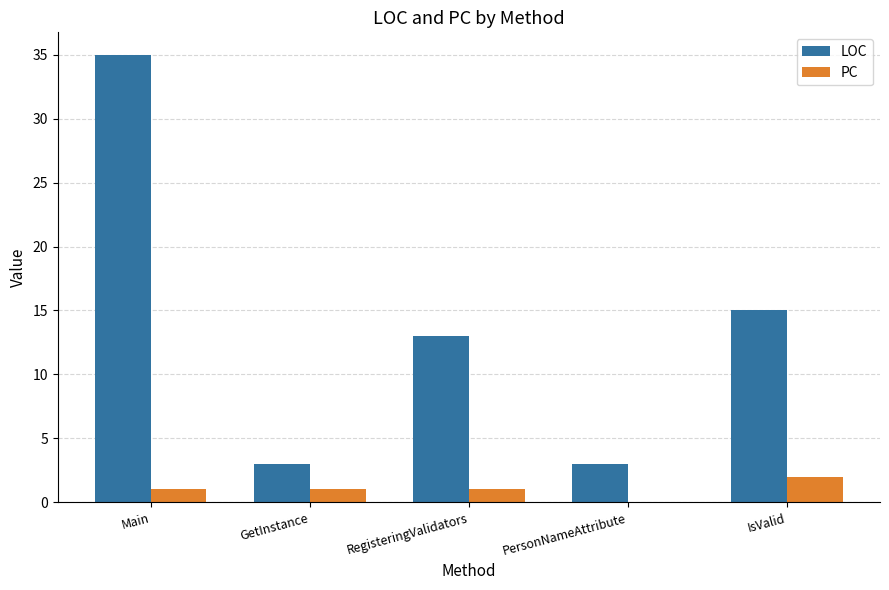

Is it true that LOC equals 1 at GetInstance?

False